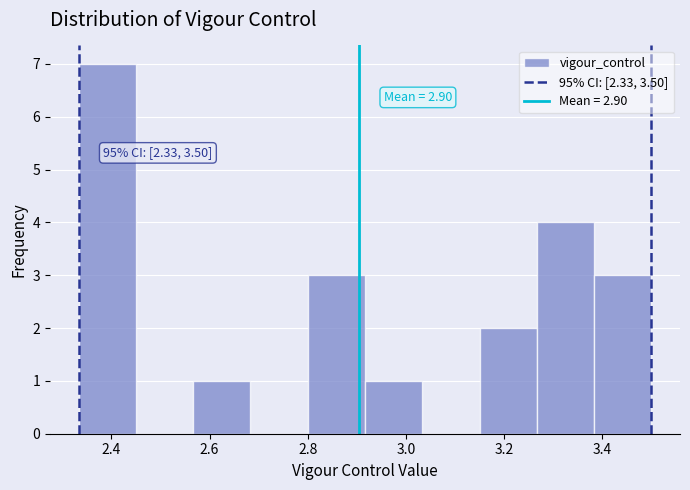

Over which range of the x-axis is the bar tallest?

2.34 to 2.46